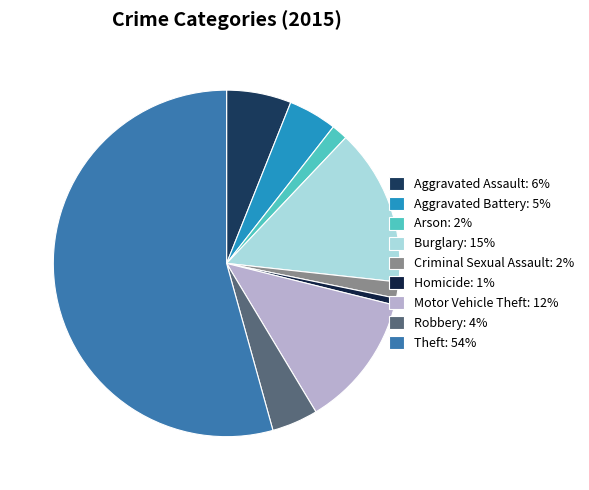

Which has a higher value, Criminal Sexual Assault or Robbery?

Robbery